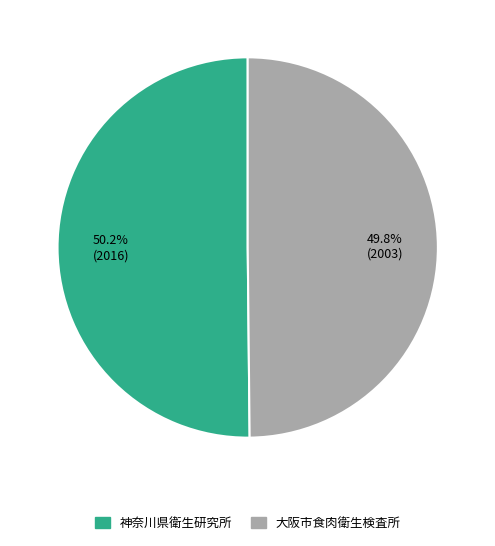

How much of the chart is everything except 大阪市食肉衛生検査所?

50.2%